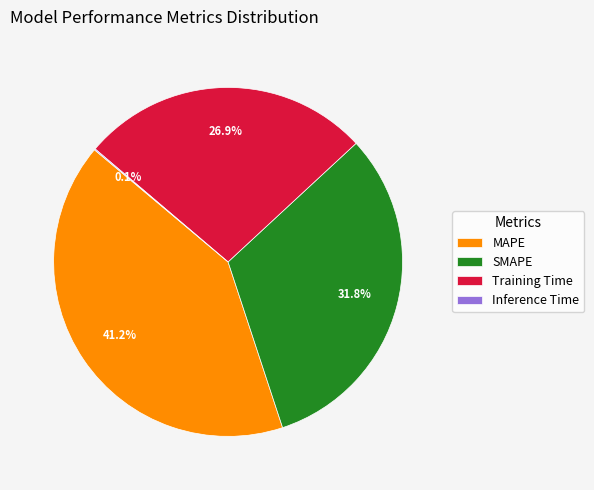

What portion of the pie excludes SMAPE?

68.2%